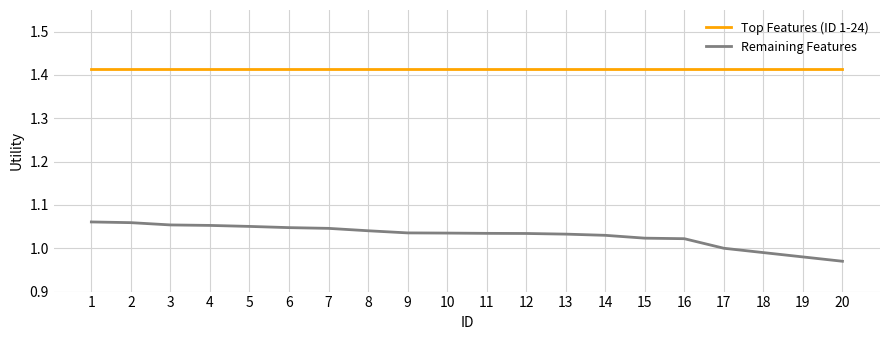

At how many categories does at least one series exceed 1?

20